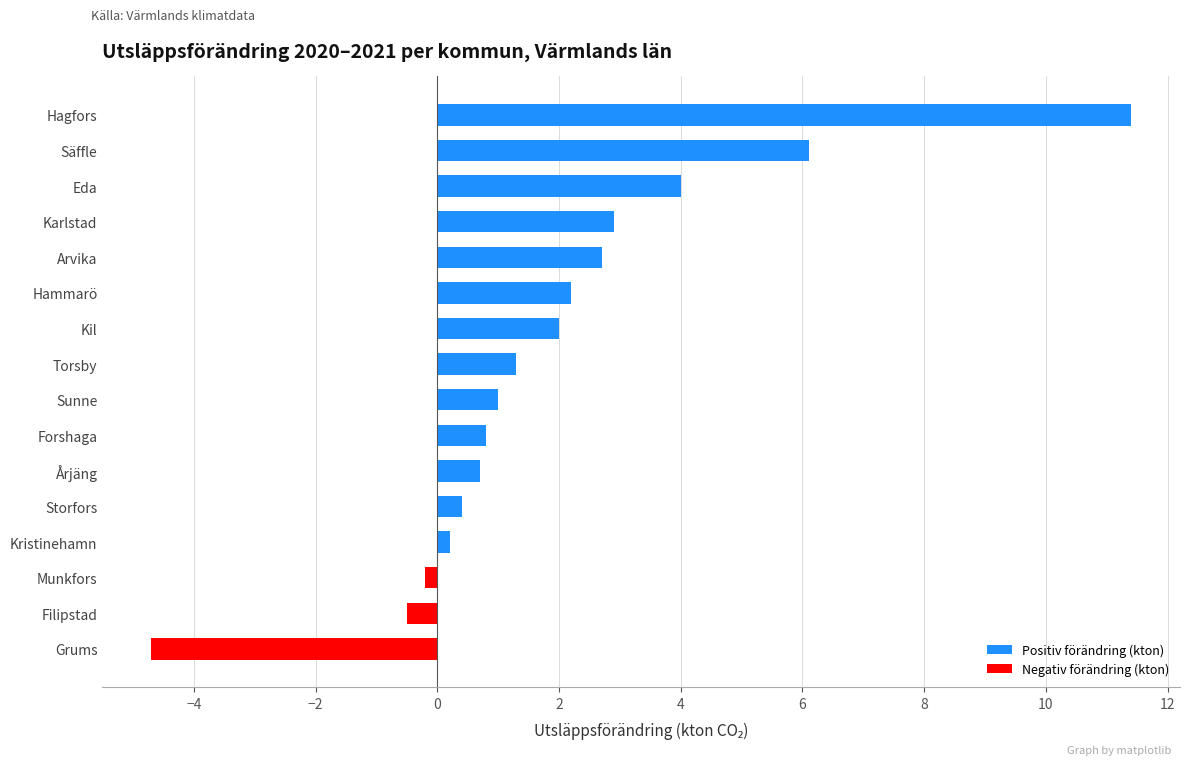

Count the number of categories in the chart.

16